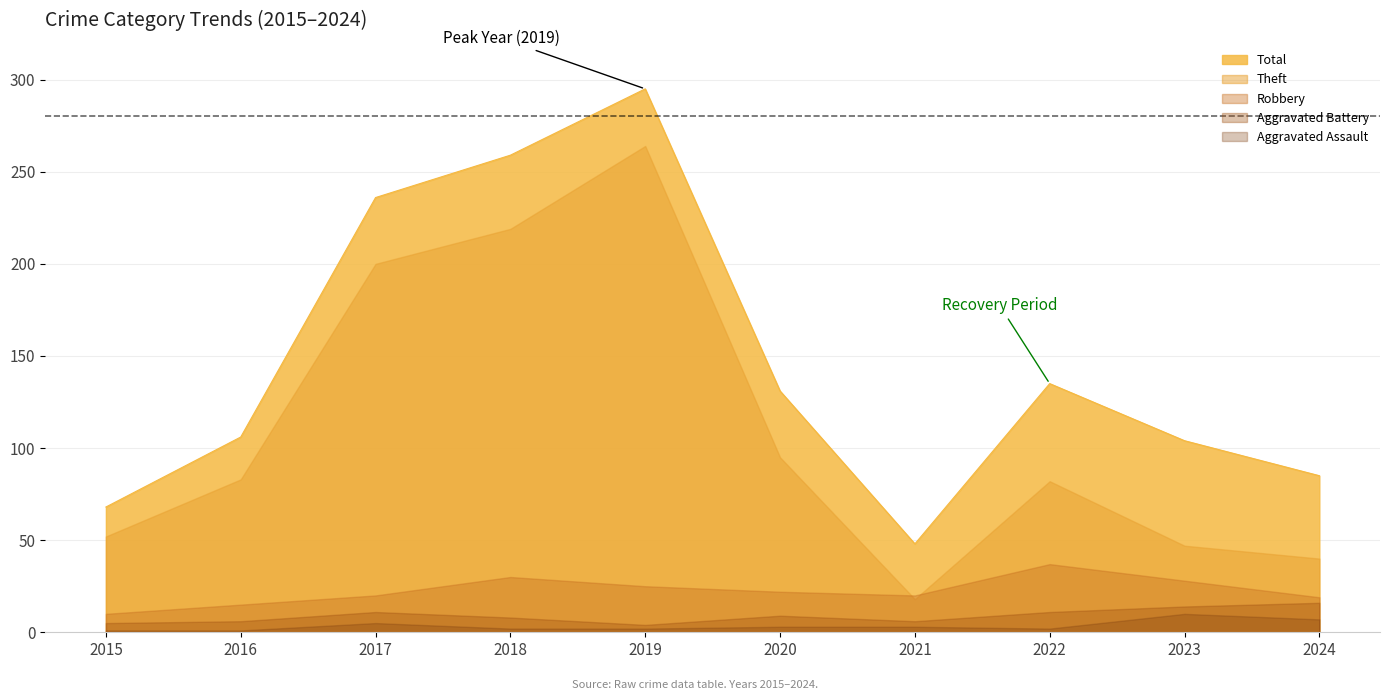

Where is Aggravated Battery nearest to the value 10?

2017